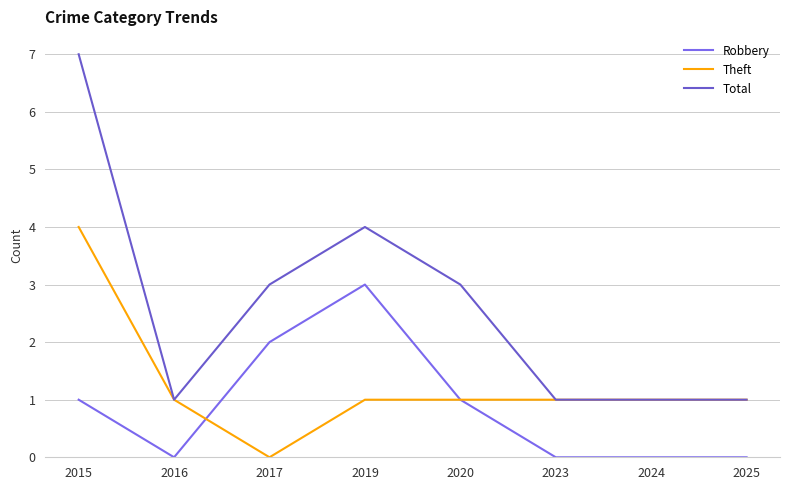

What is the greatest value displayed?

7